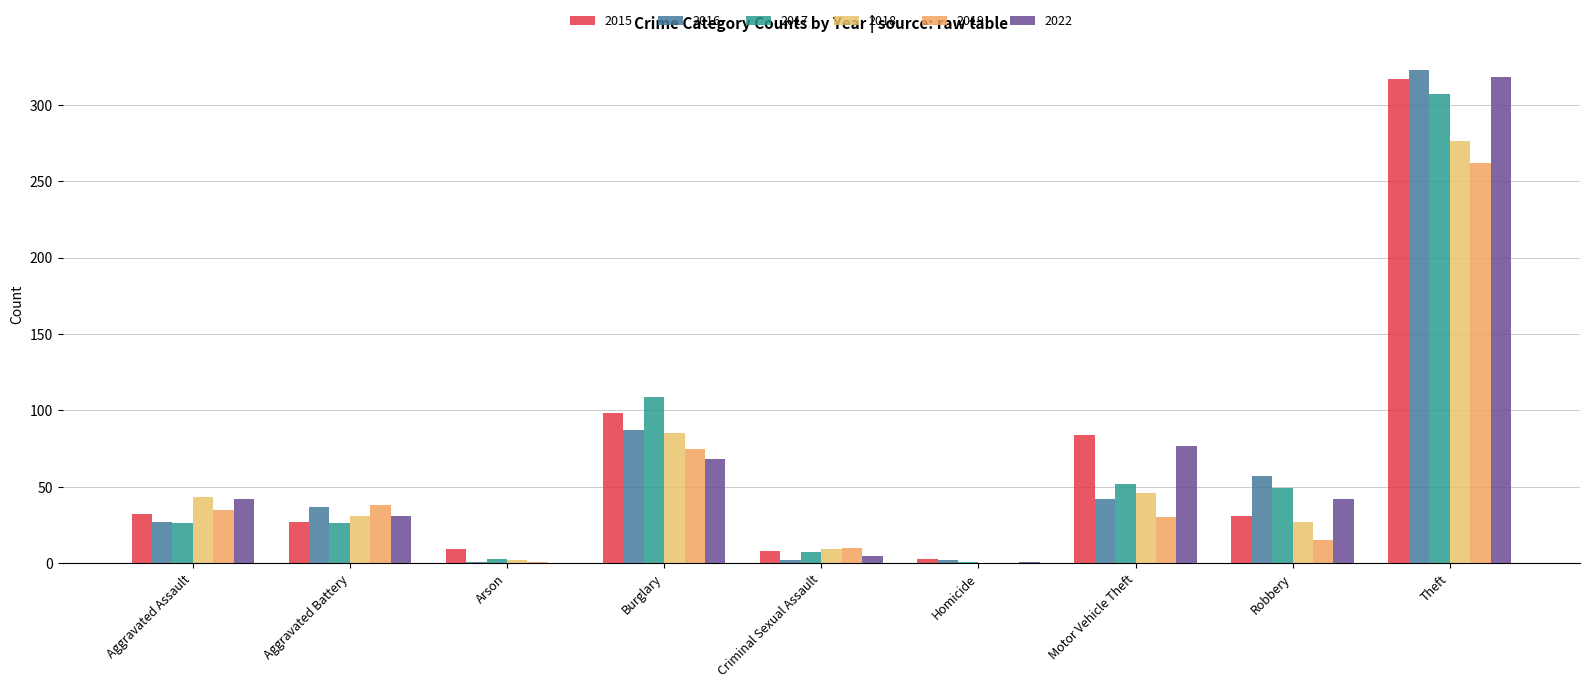

What is the spread (max minus min) of values at Burglary?

41